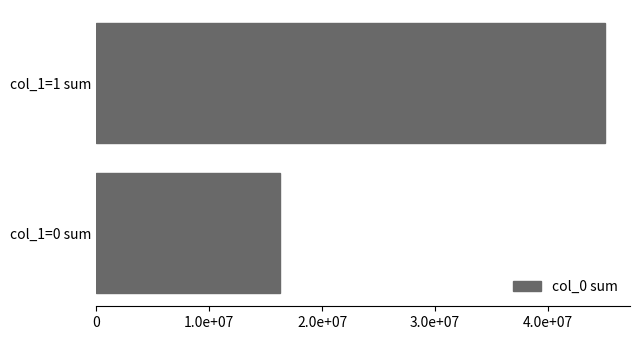

Are the bars horizontal?

Yes